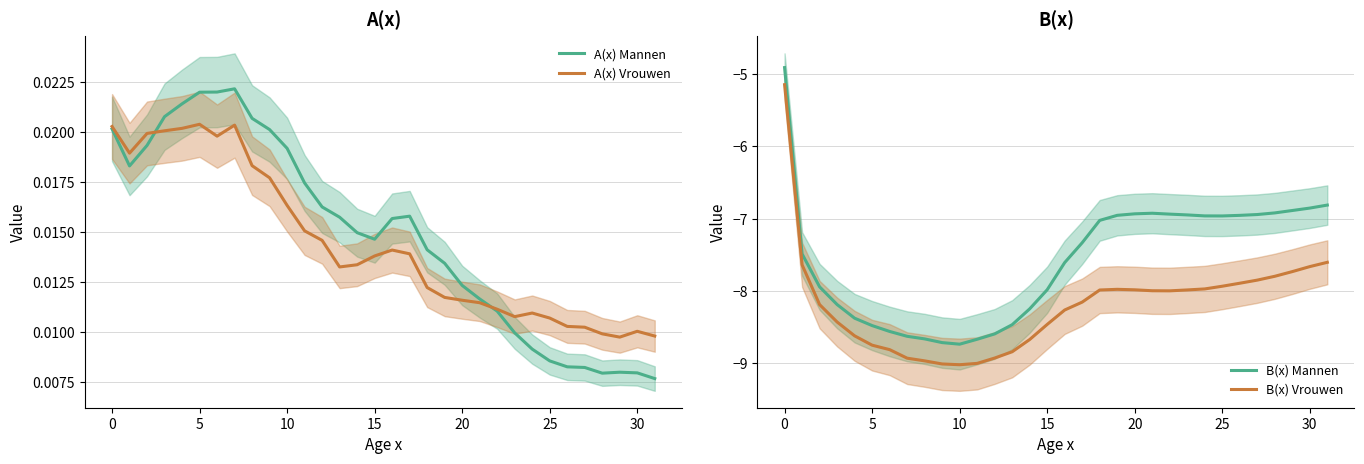

What is the average value of the B(x) Mannen series?

-7.6